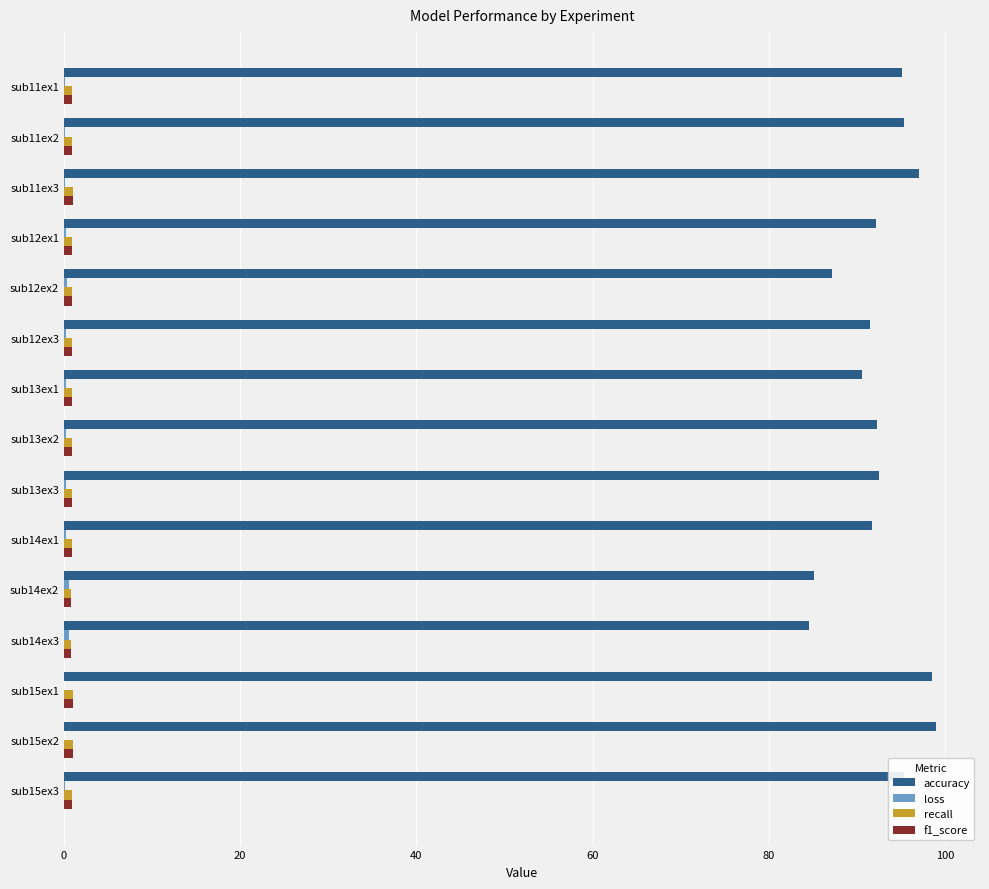

Which series has the largest total across all categories?

accuracy